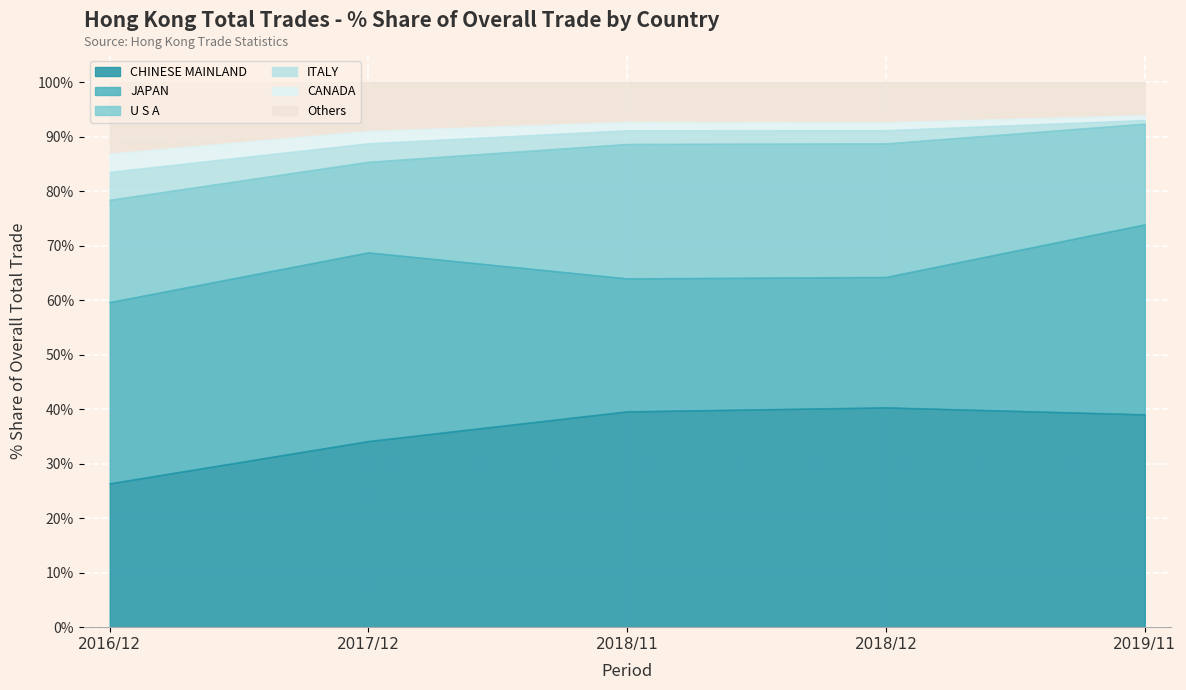

What is the difference between the maximum and minimum values in the 201811_% Share series?

39.5